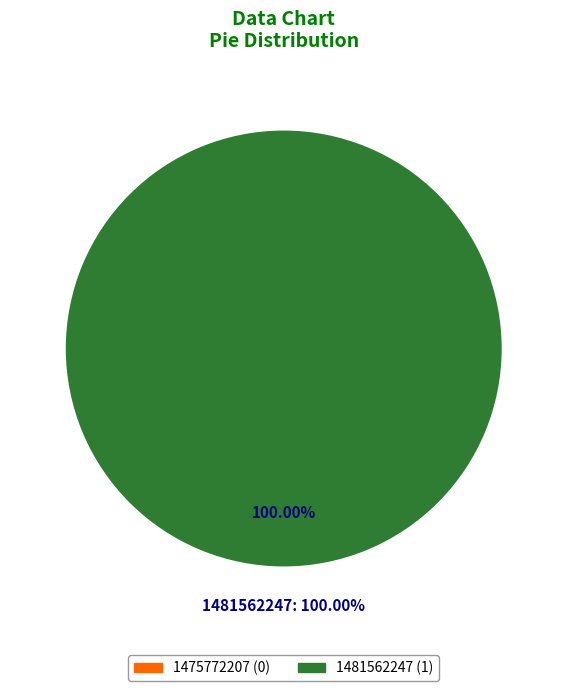

How many slices are in this pie chart?

2